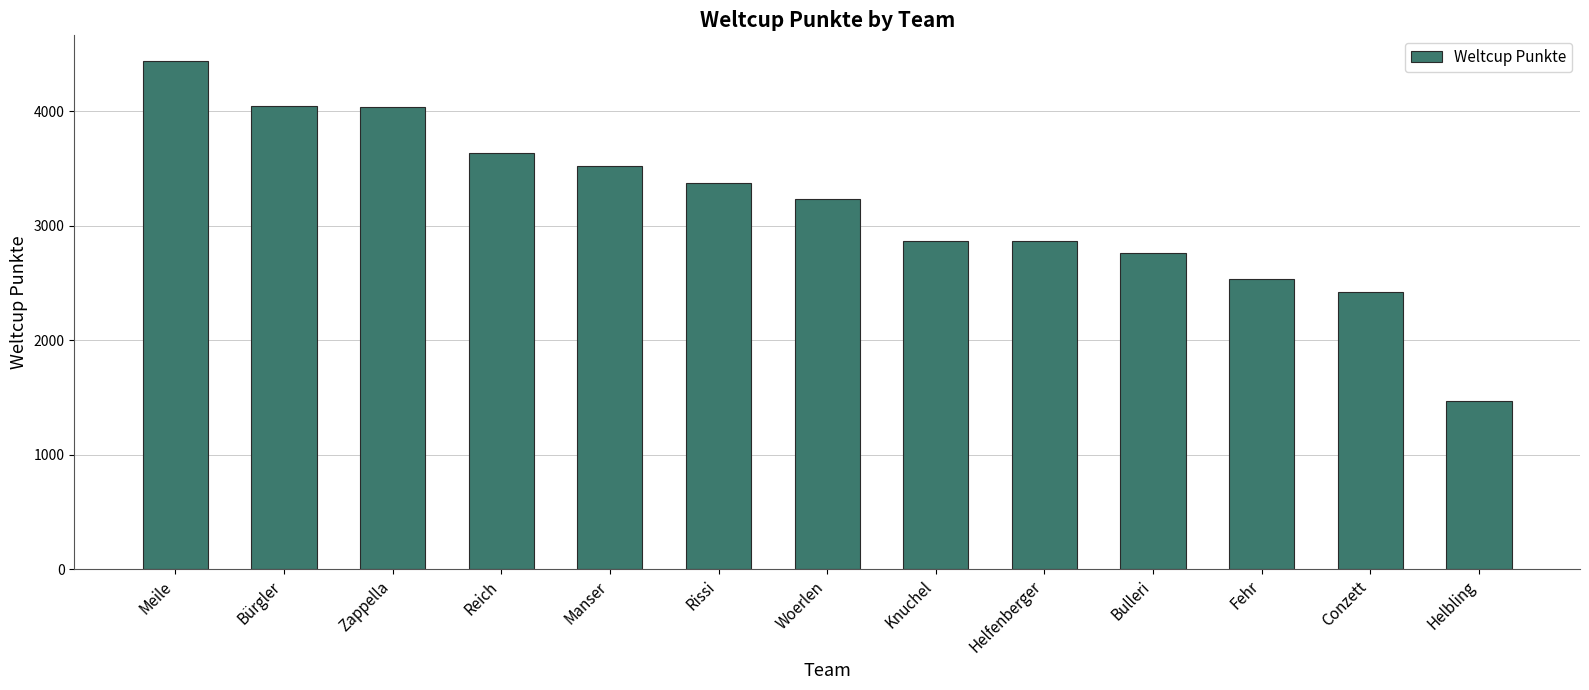

What is the change in value from Reich to Helbling?

-2160